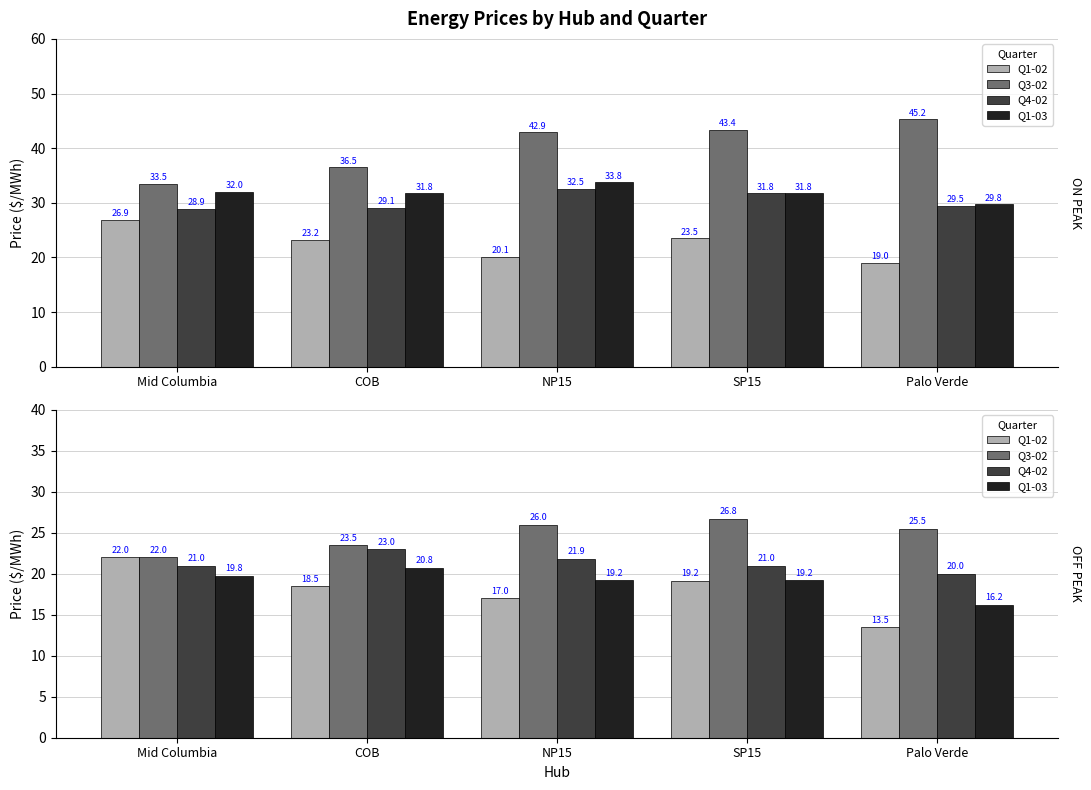

How many distinct data groups are displayed?

4